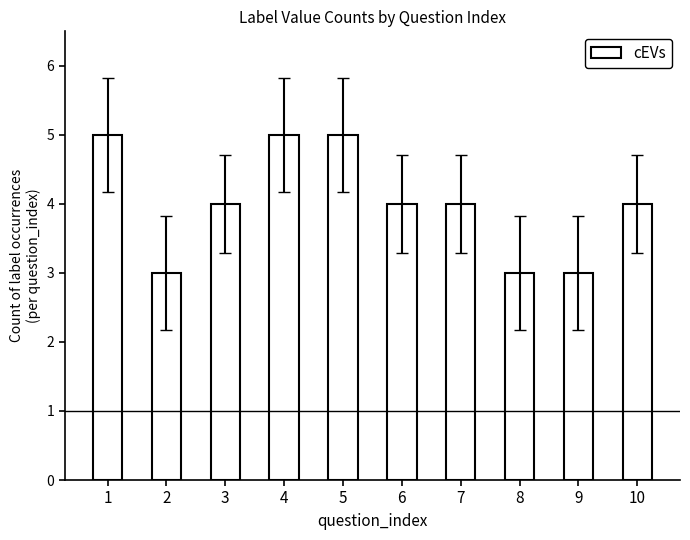

Are the bars grouped side by side (vs. stacked)?

No